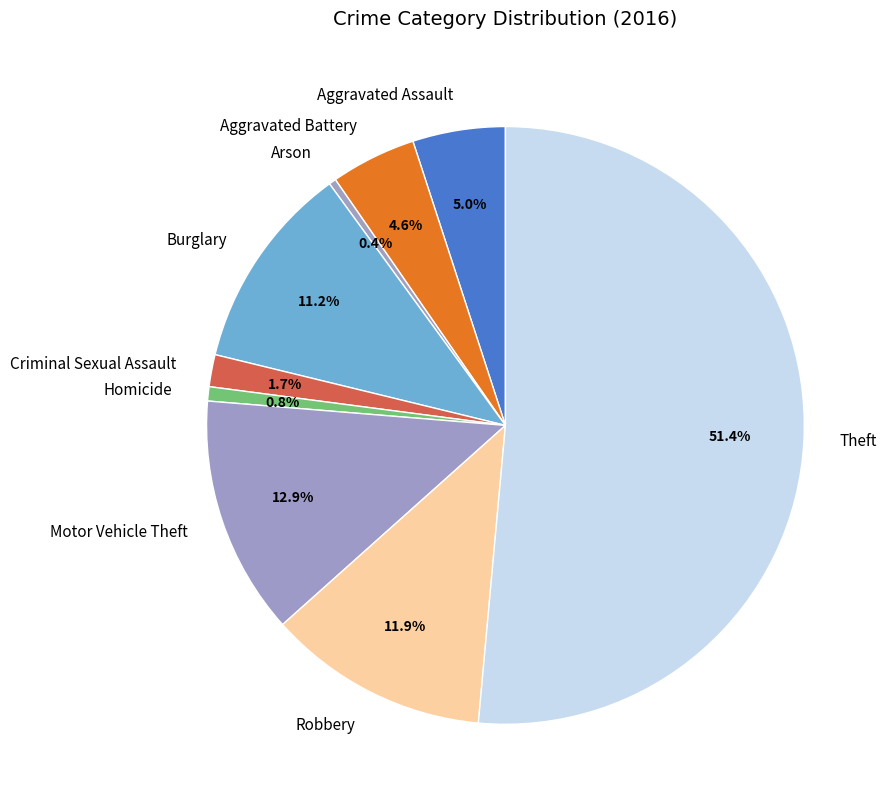

To the nearest percent, what is the difference between the Burglary and Aggravated Battery slice percentages?

7%